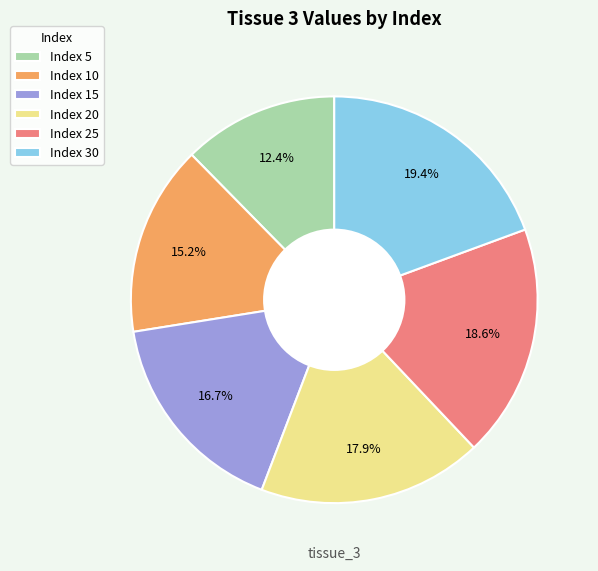

What percentage is the 30 slice, to the nearest percent?

19%